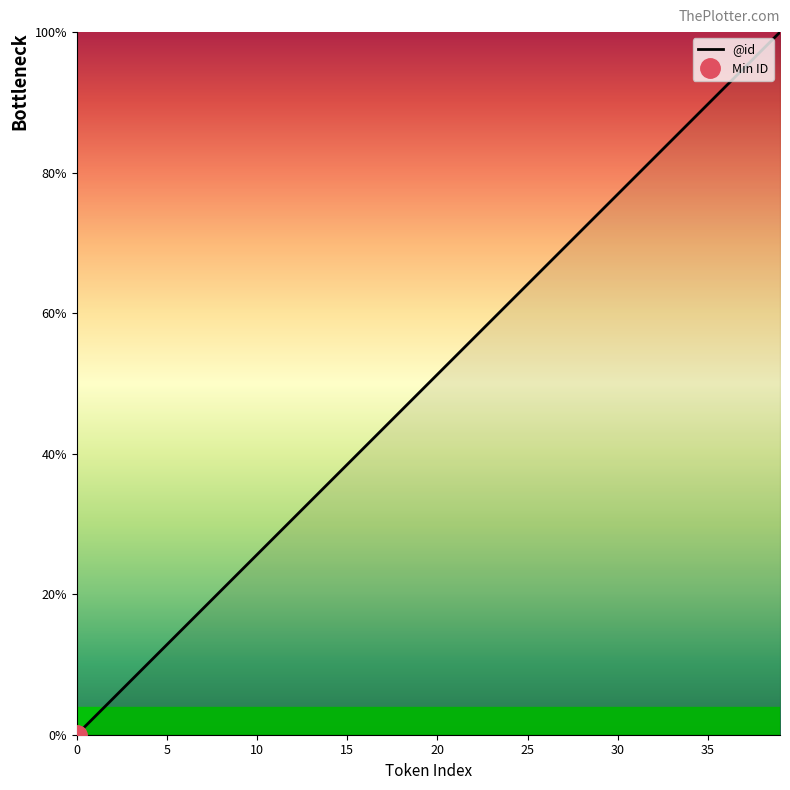

Rank the categories by value from lowest to highest.

0, 1, 2, 3, 4, 5, 6, 7, 8, 9, 10, 11, 12, 13, 14, 15, 16, 17, 18, 19, 20, 21, 22, 23, 24, 25, 26, 27, 28, 29, 30, 31, 32, 33, 34, 35, 36, 37, 38, 39